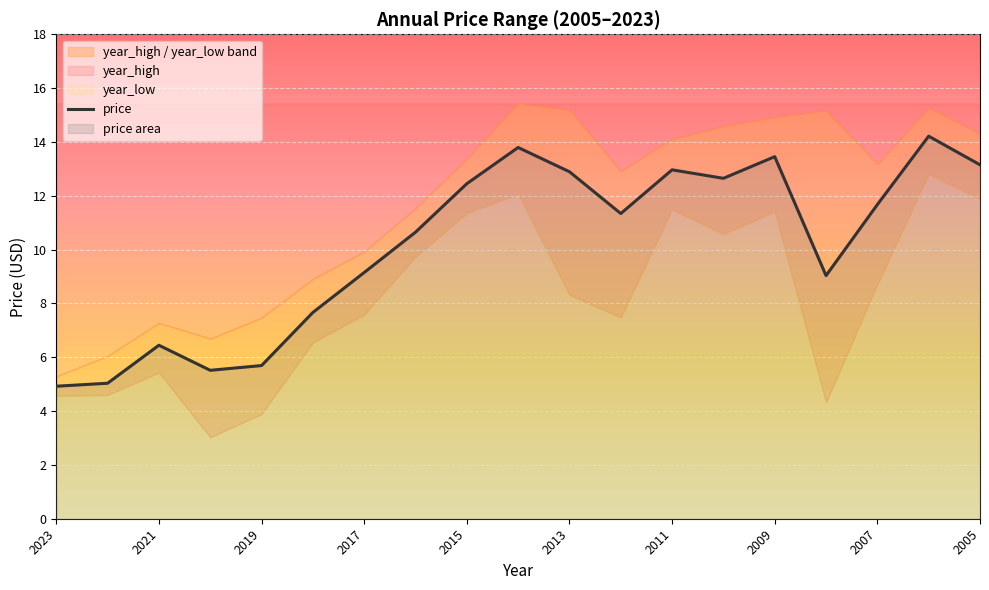

The value at 15 is 9.0. True or false?

True